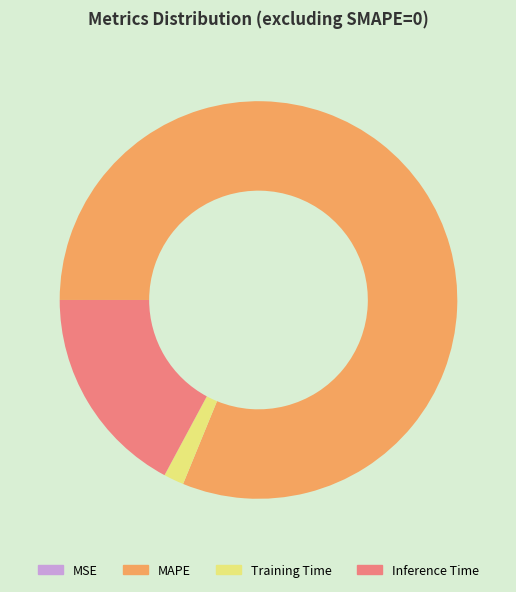

Does MAPE represent more than half of the total?

Yes